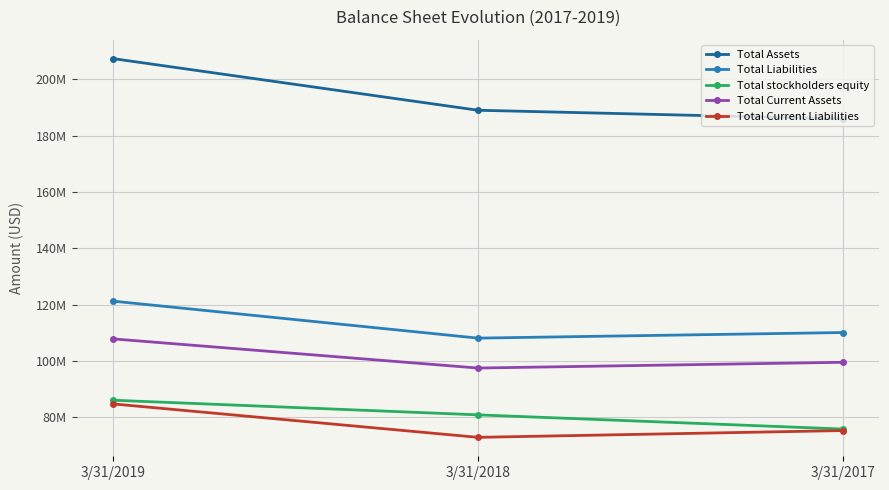

What is the total value across all series at 3/31/2019?

607337000